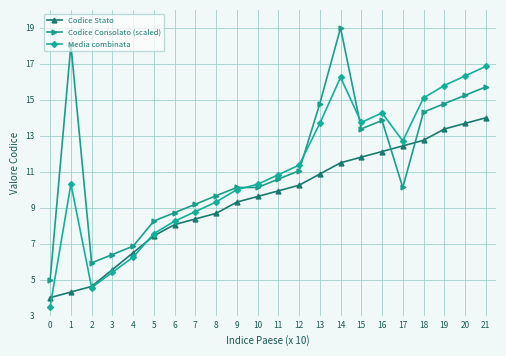

True or false: Media combinata has more than 1 points higher than both neighbors.

True